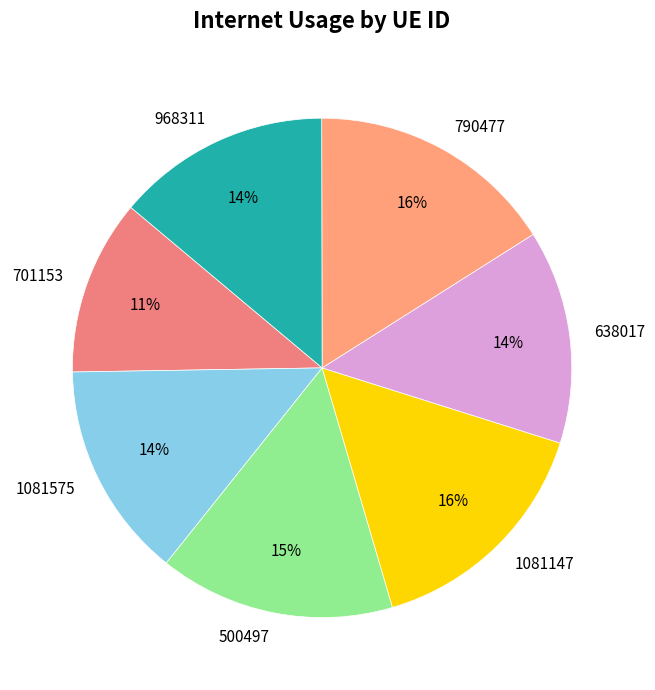

Is the sum of 790477 and 1081575 greater than half?

No